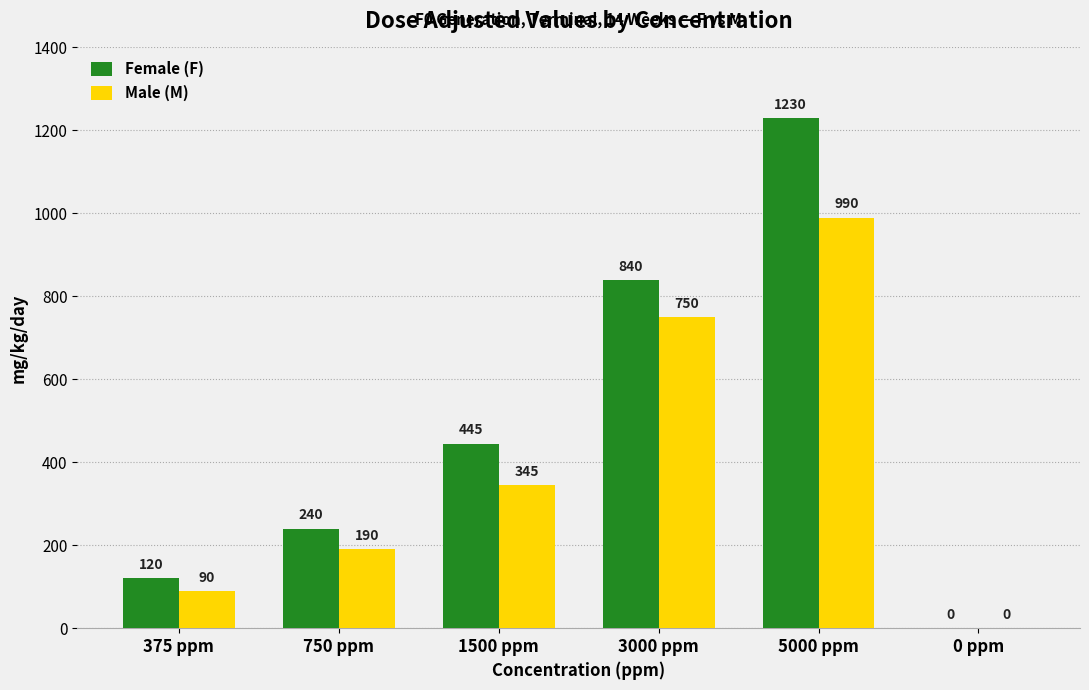

At which category is the sum across all series the highest?

5000 ppm